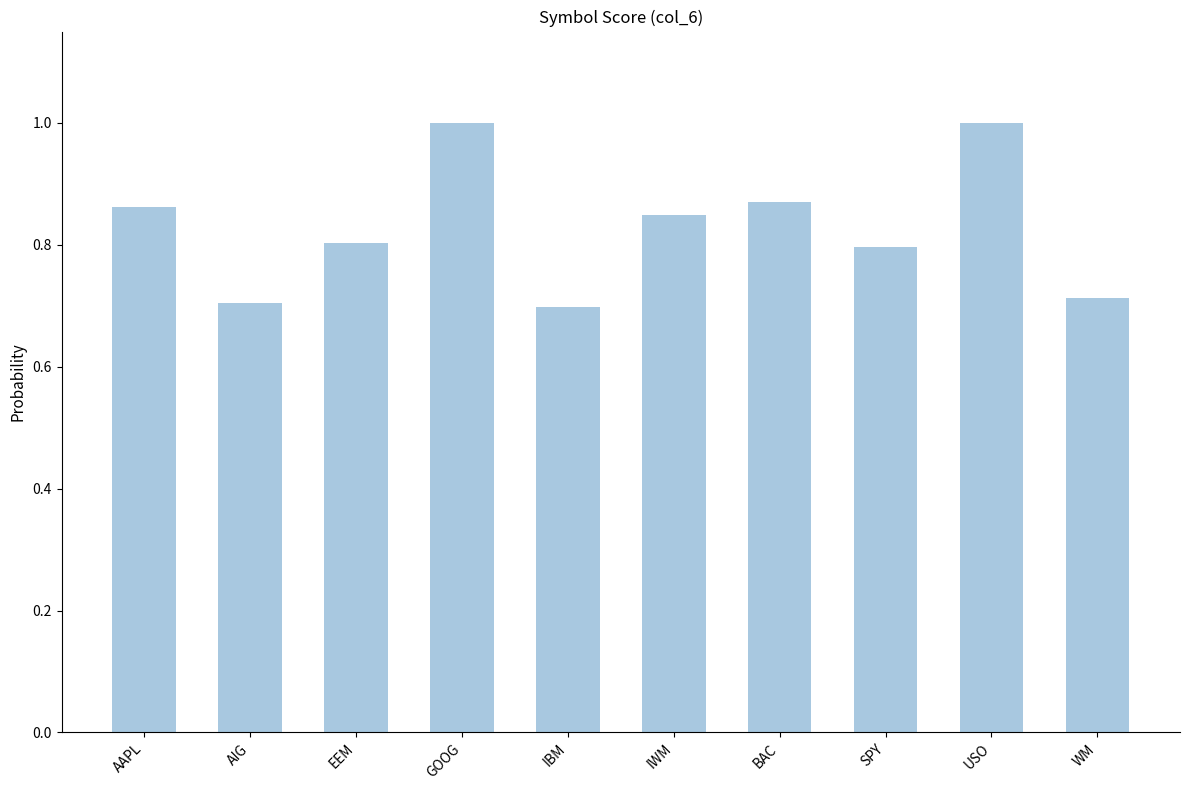

Between AAPL and EEM, which is larger?

AAPL